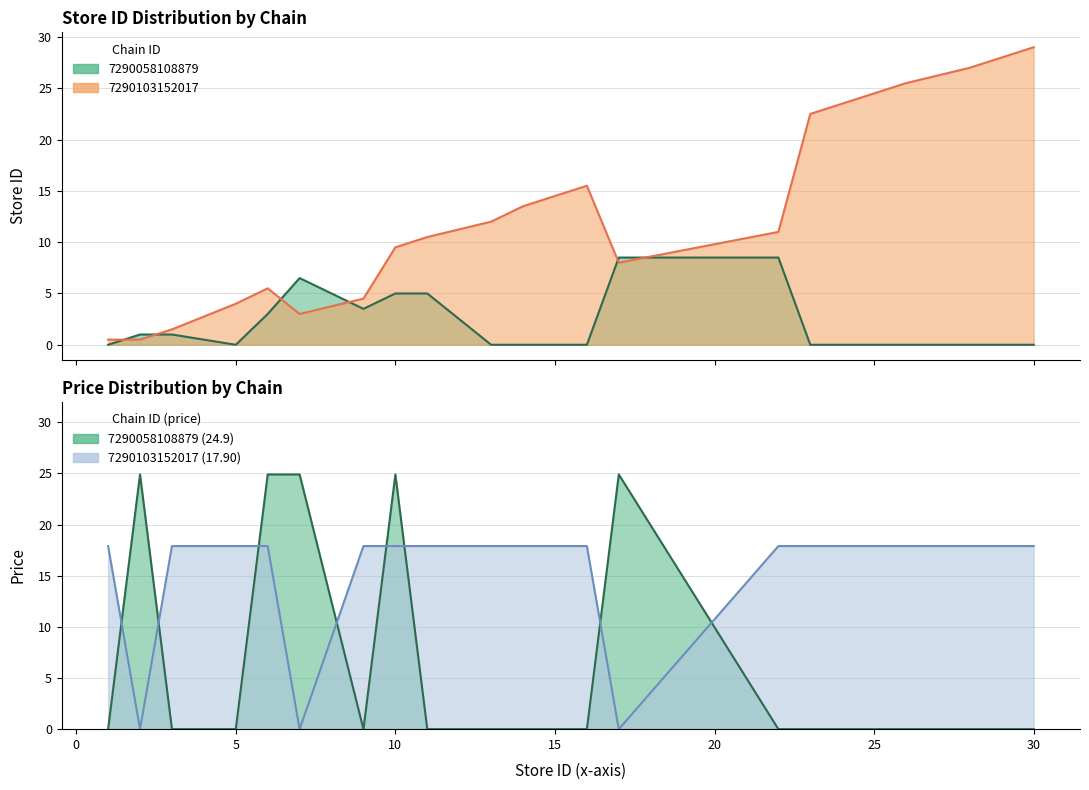

How many series are shown in this chart?

2